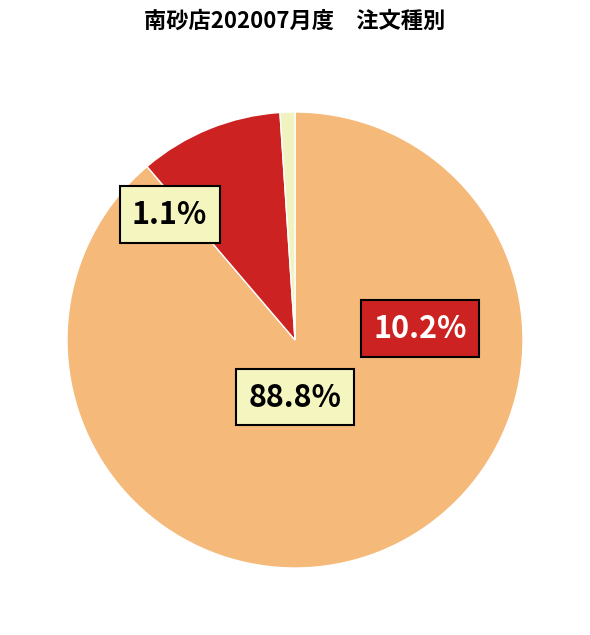

Does デリバリー represent more than half of the total?

No